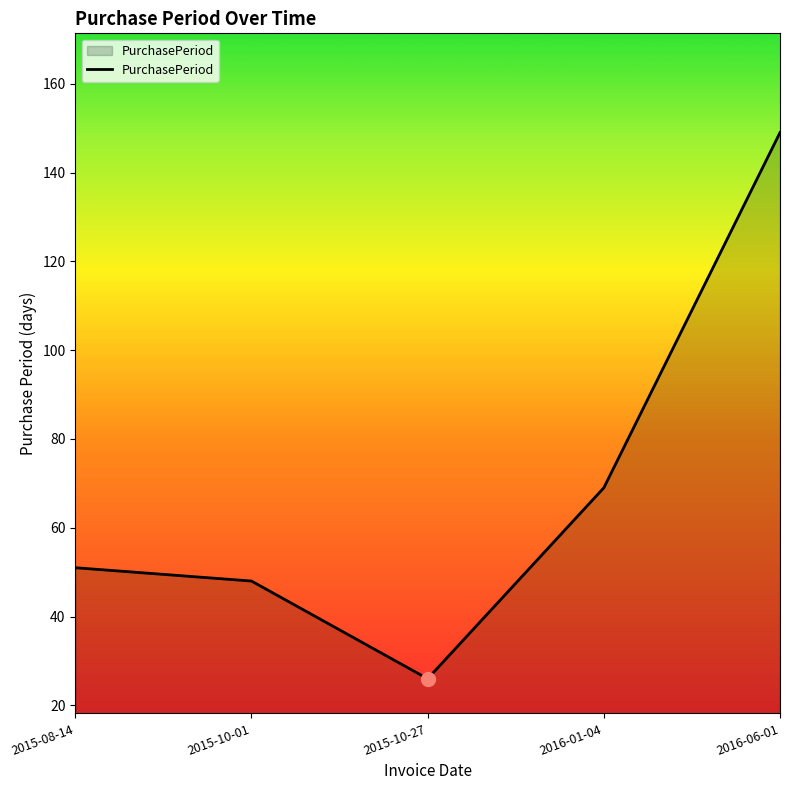

What is the change in value from 2015-08-14 to 2015-10-27?

-25